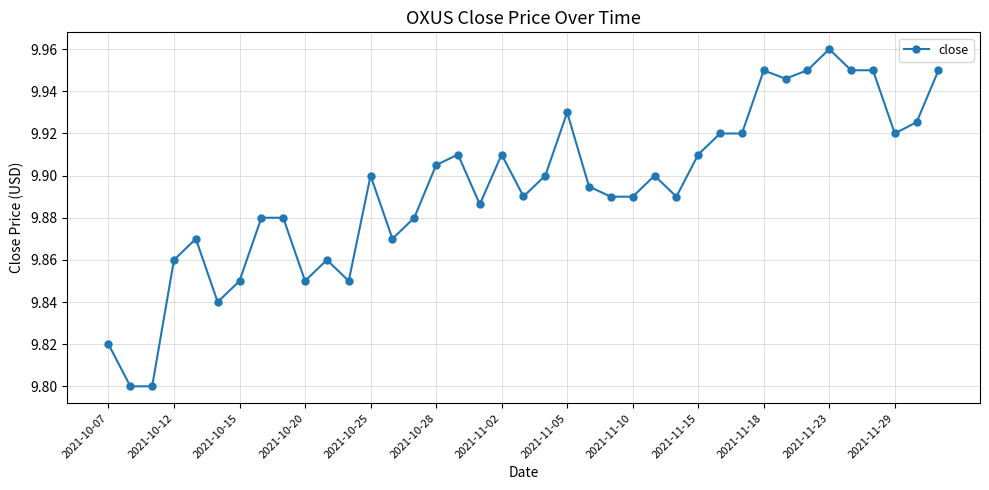

True or false: the data has more than 0 interior local peaks.

True